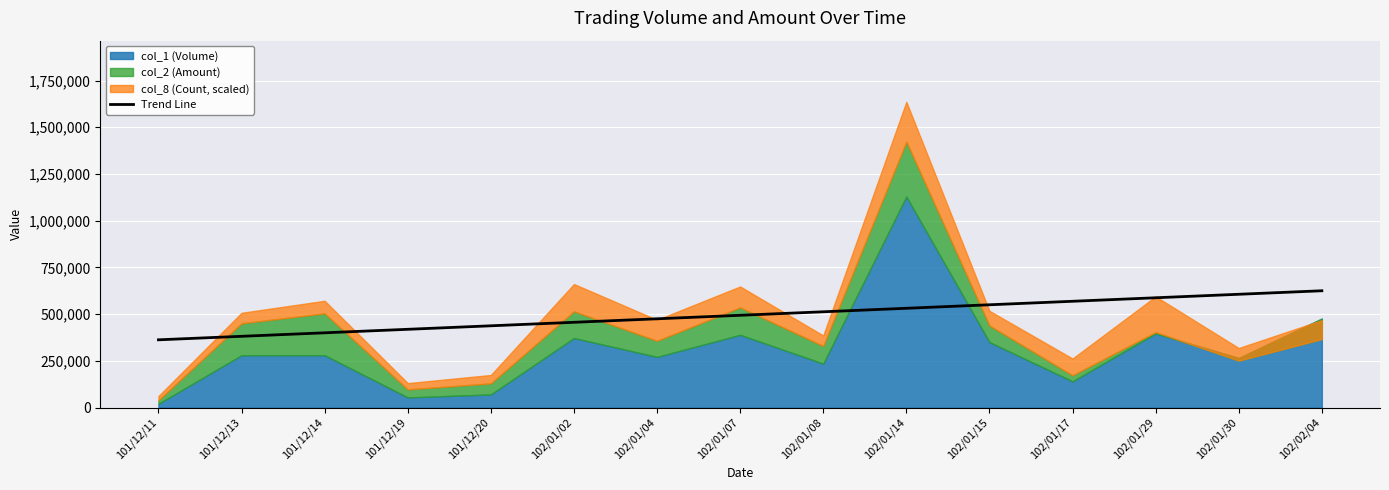

At which label does the data first exceed 493653?

102/01/07